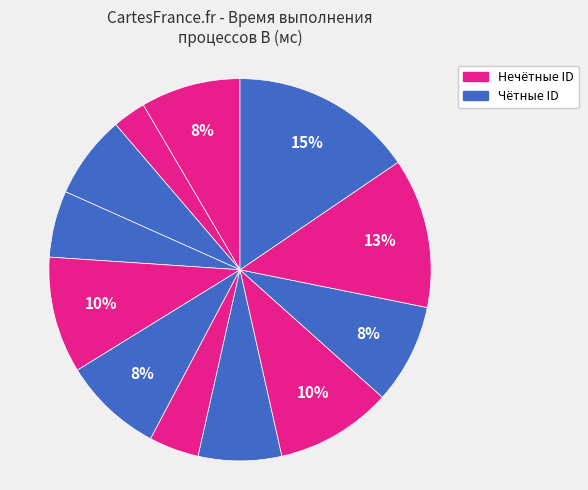

How many slices are in this pie chart?

12